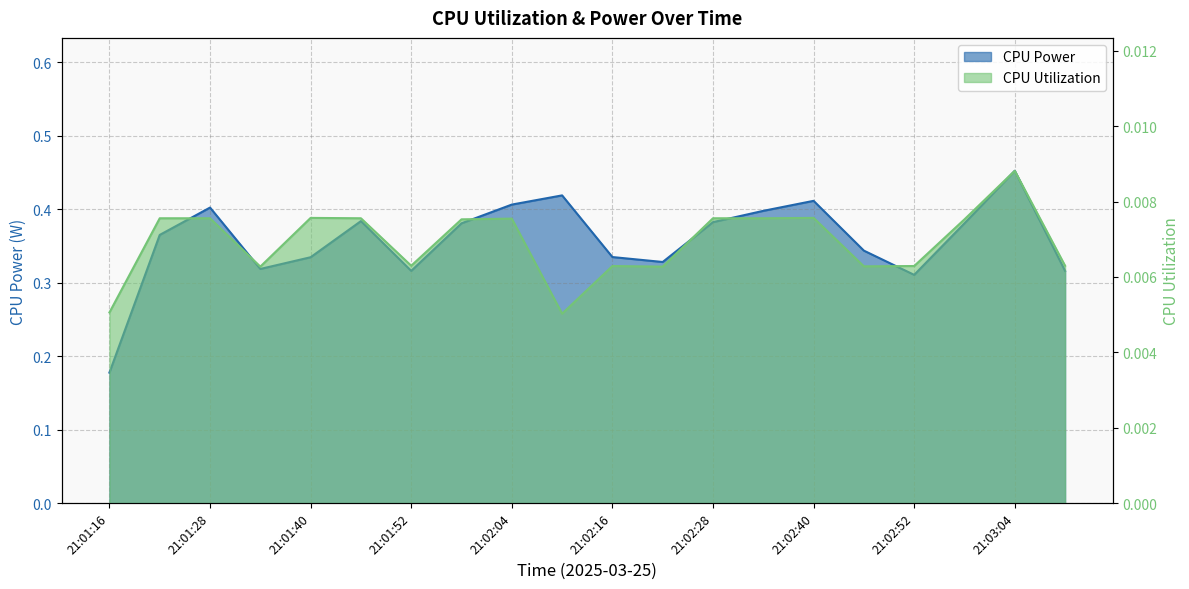

List the series in order of their overall mean, highest first.

CPU Power, CPU Utilization